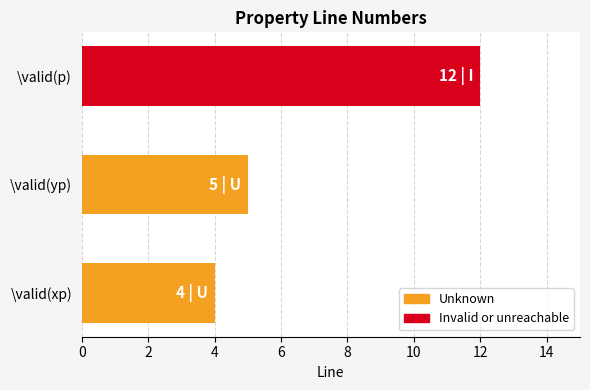

How many data points does each series have?

3